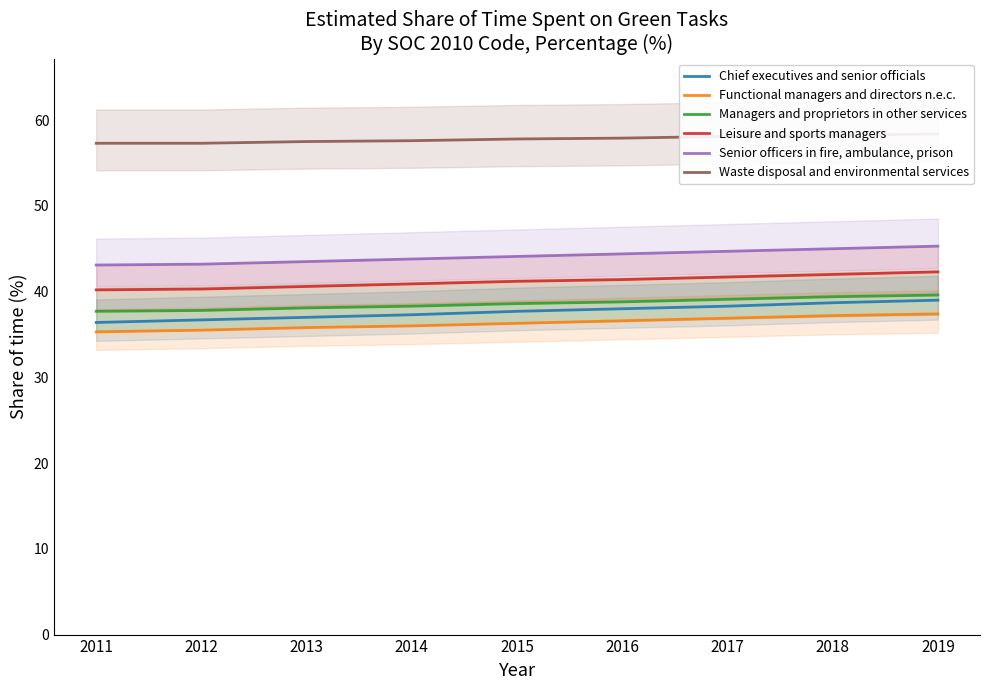

True or false: Waste disposal and environmental services has more than 1 points higher than both neighbors.

False